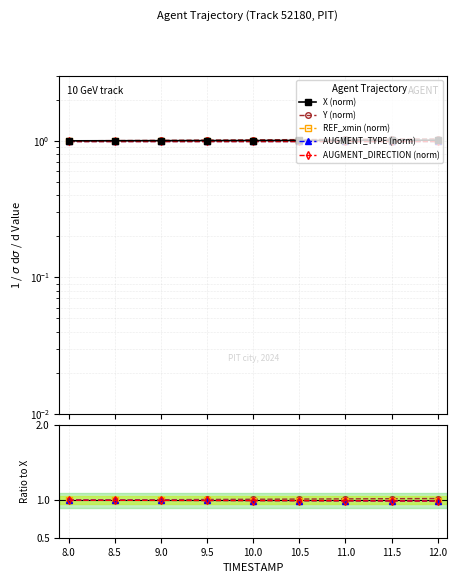

How many data points does each series have?

9